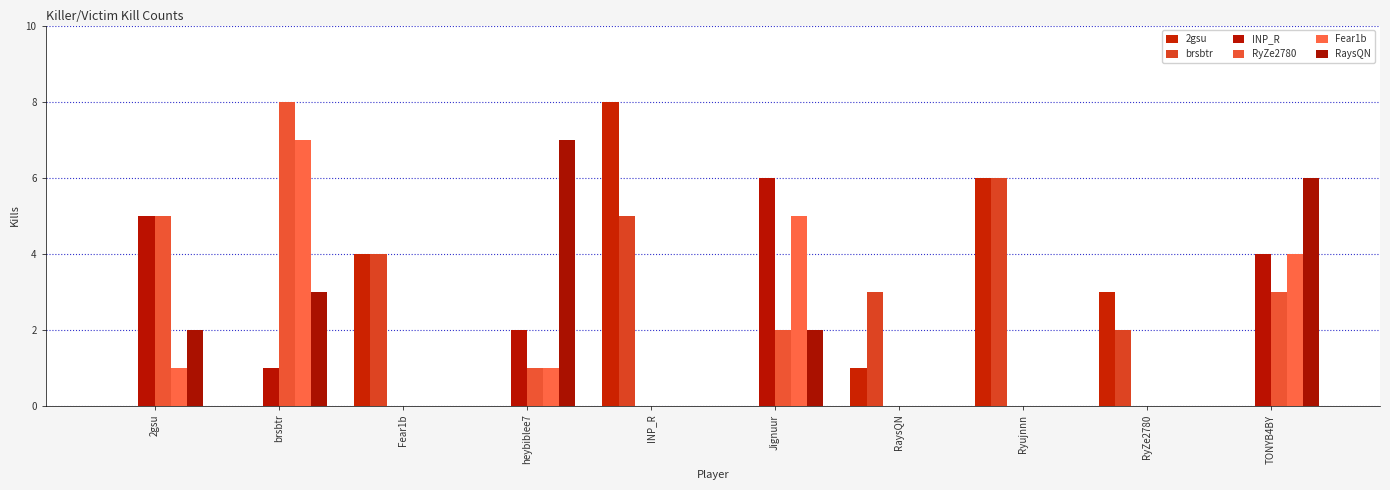

At how many categories does at least one series exceed 4?

7